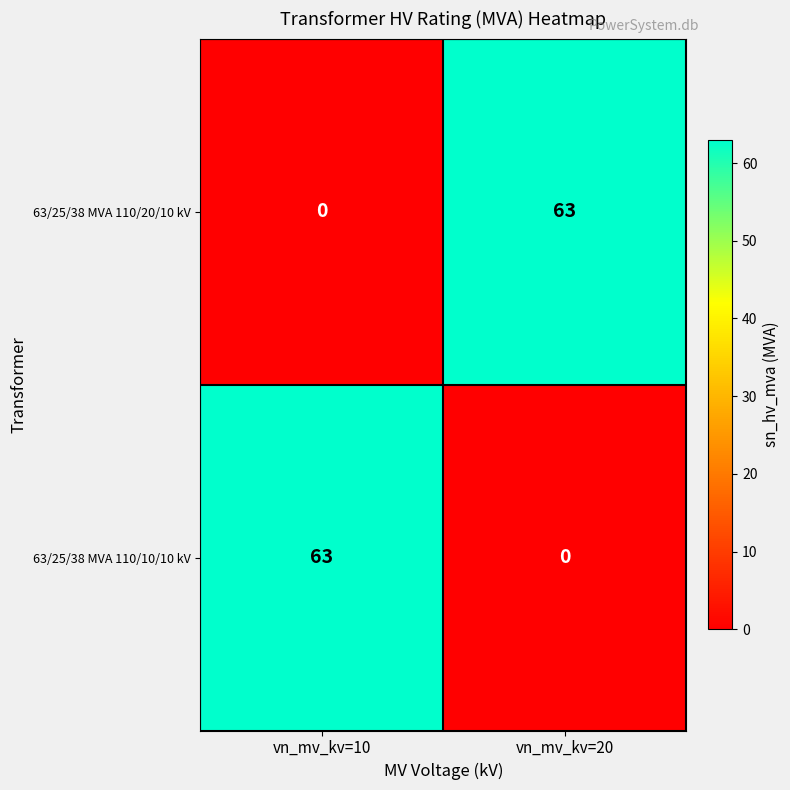

What is the maximum value shown in the chart?

63